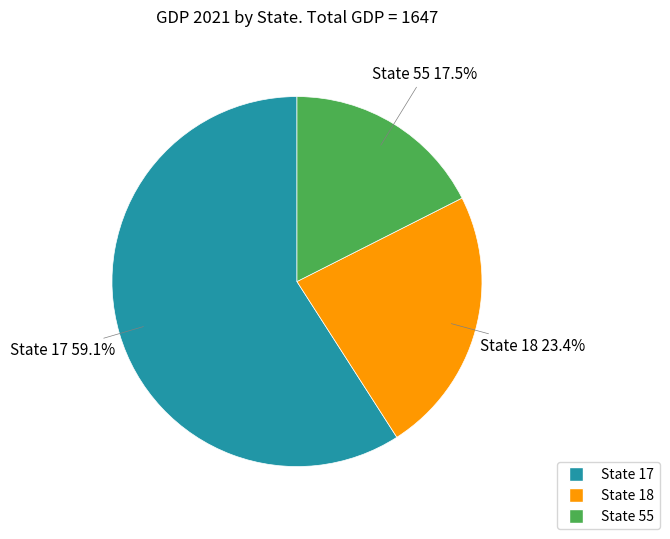

Does any single category account for the majority?

Yes